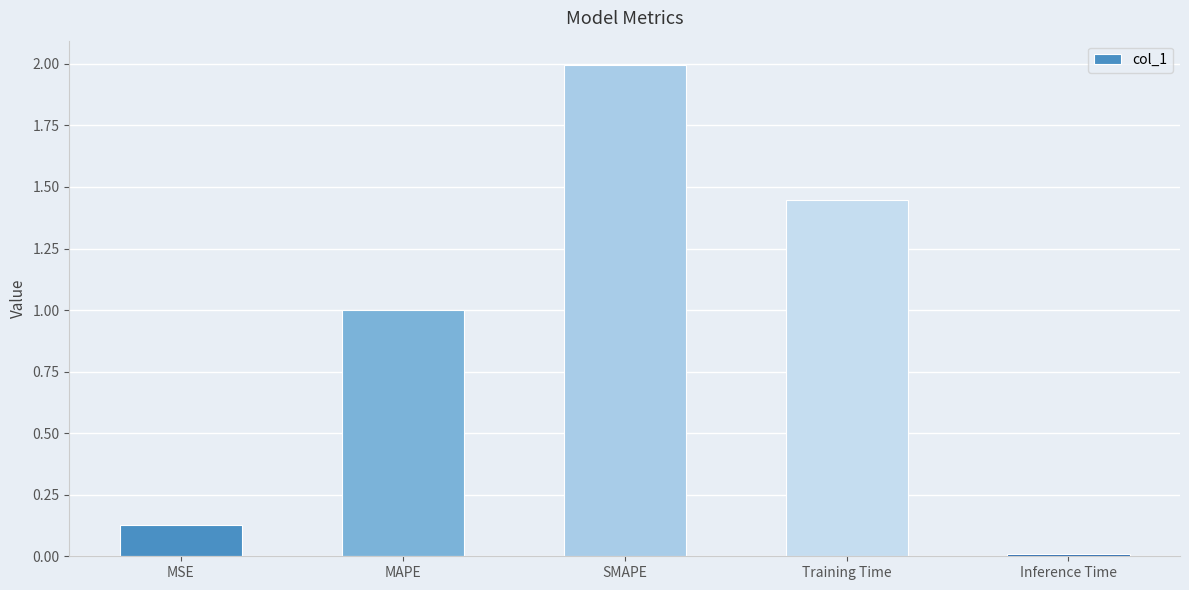

True or false: the data shows 2.0 at SMAPE.

True